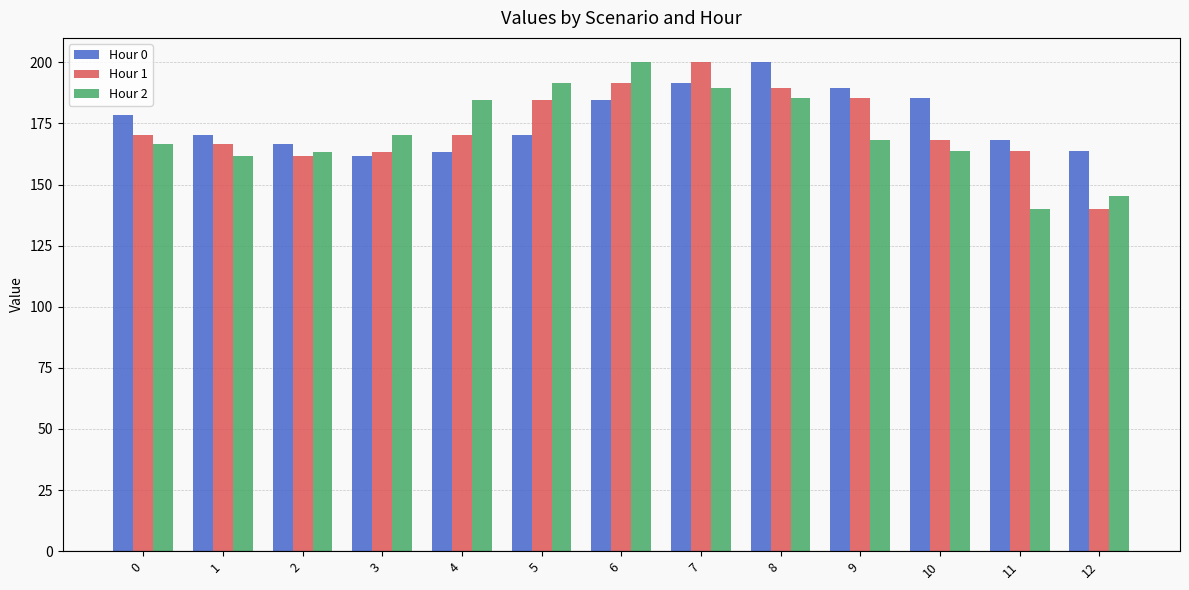

What is the greatest value displayed?

200.0